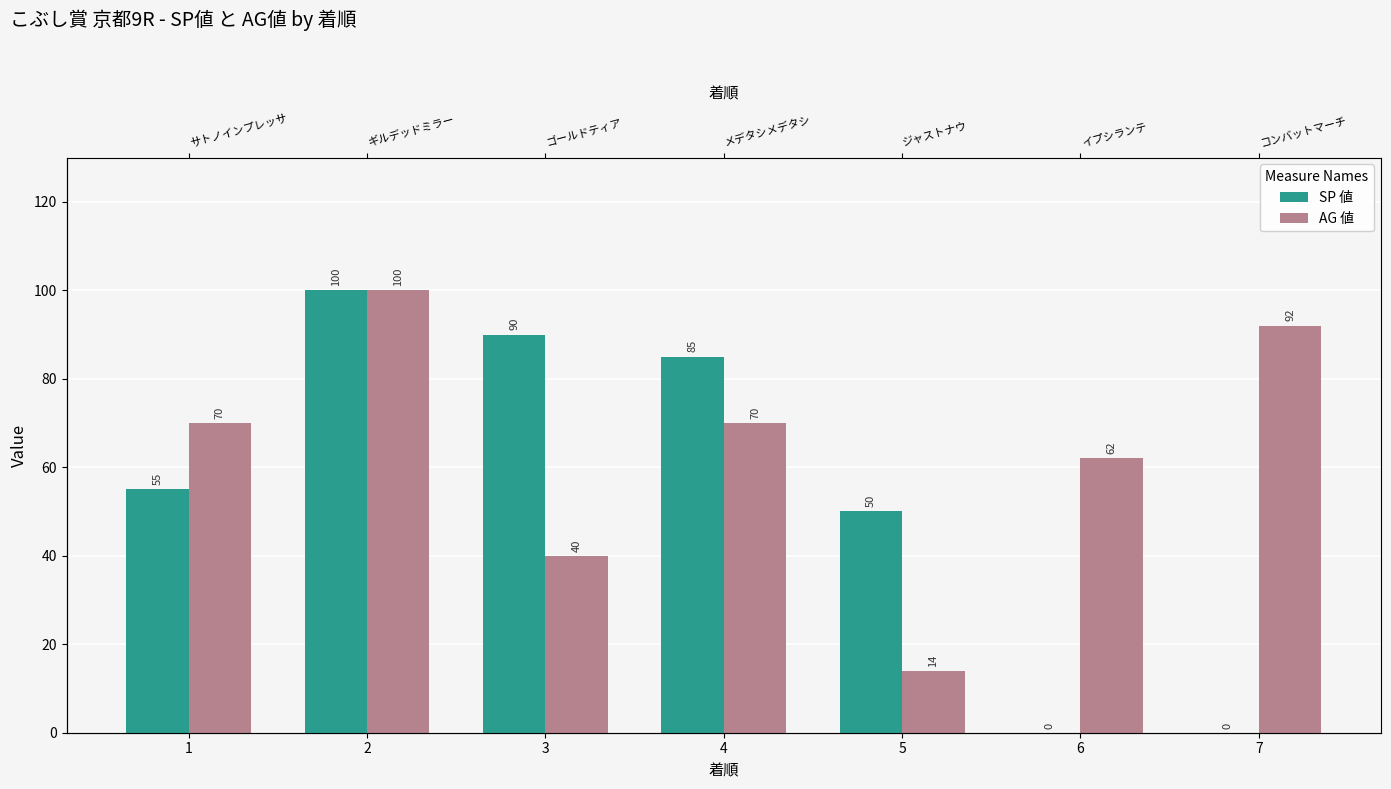

How many values in the SP 値 series are below 55?

3